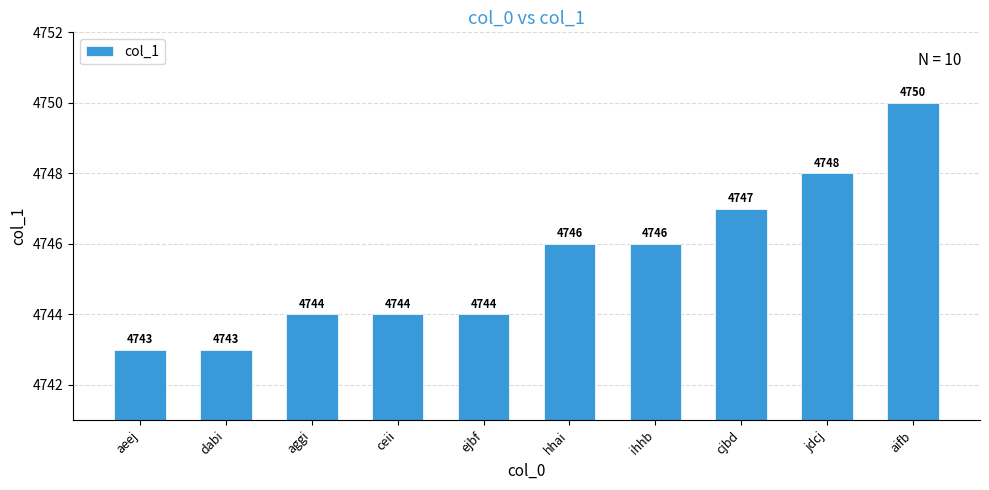

Which has a higher value, ceii or dabi?

ceii